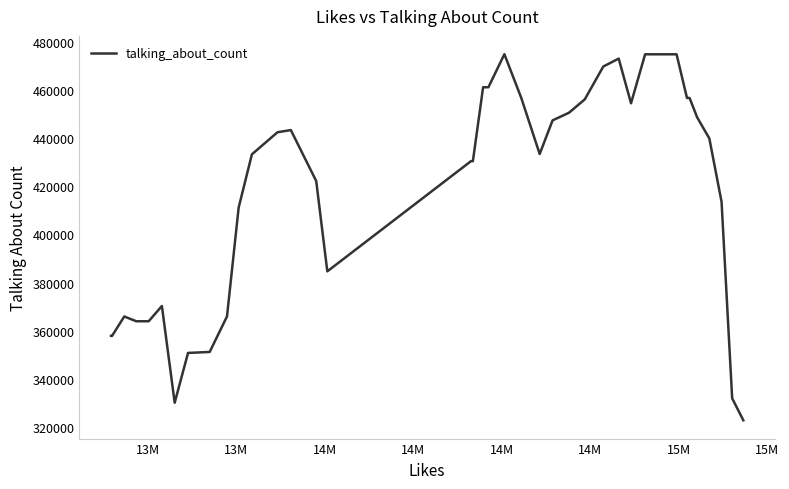

What is the difference between the maximum and minimum values?

151969